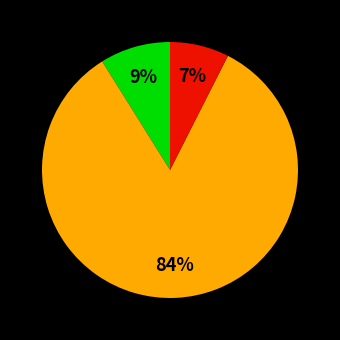

To the nearest percent, what is the average slice percentage?

33%